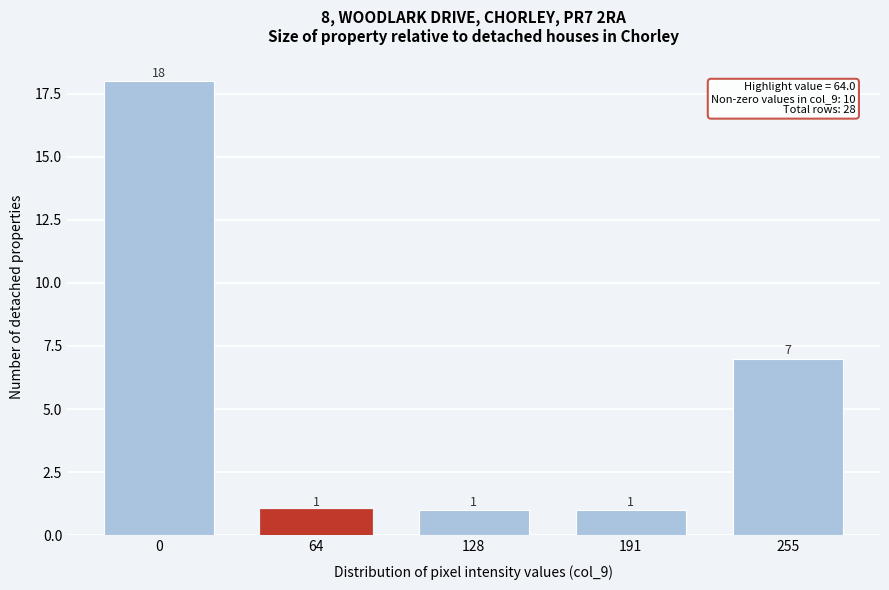

Reading left to right, list all the values displayed in this chart.

0=18	64=1	128=1	191=1	255=7